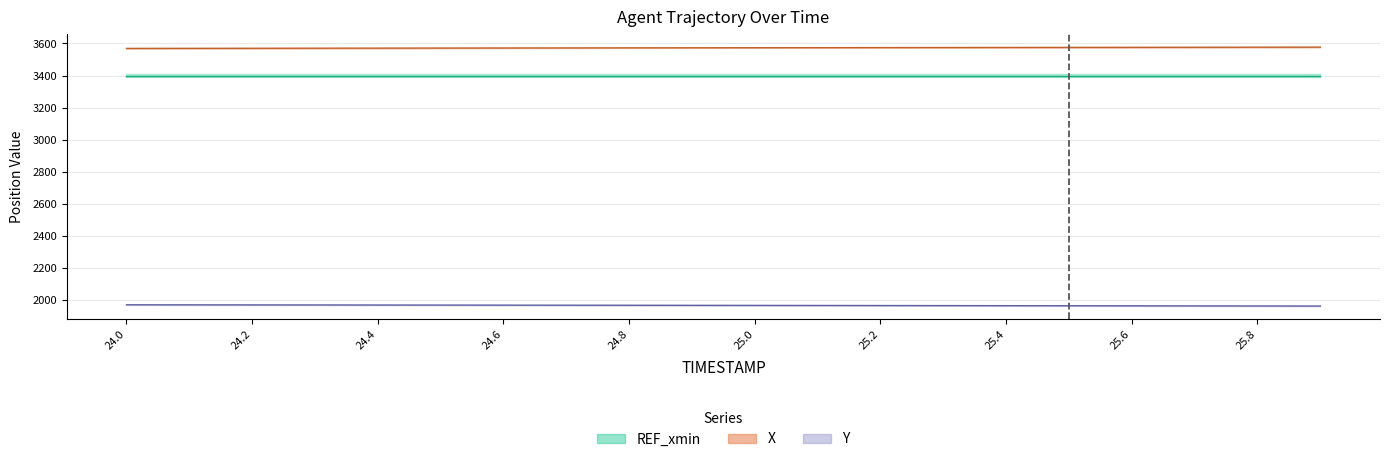

Which category has the highest value in the X series?

25.9